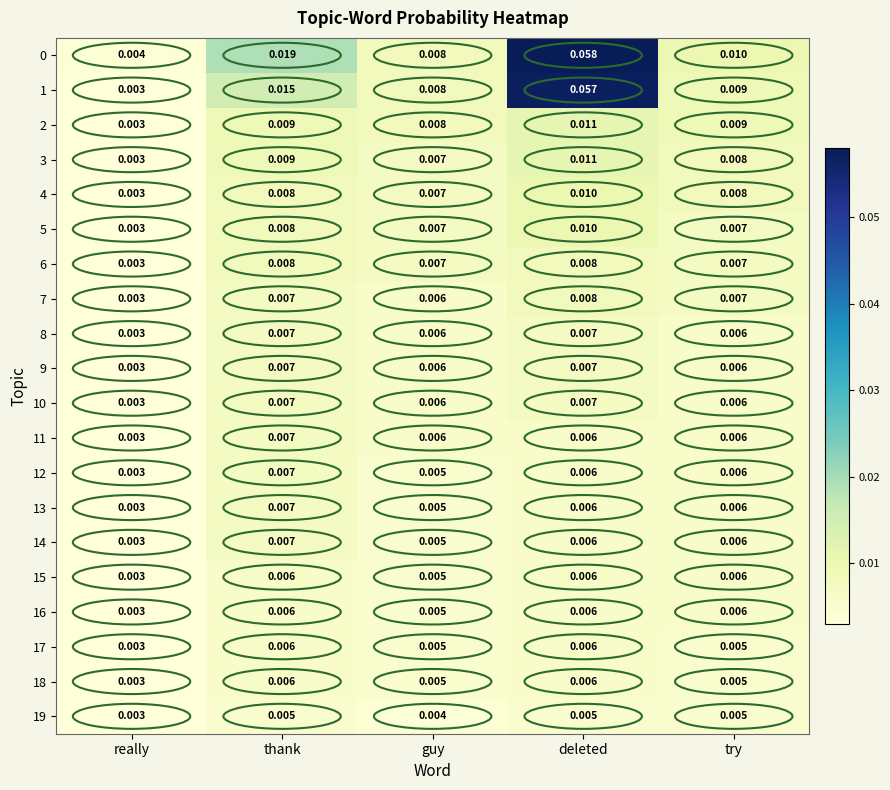

At which category is the sum across all series the highest?

deleted